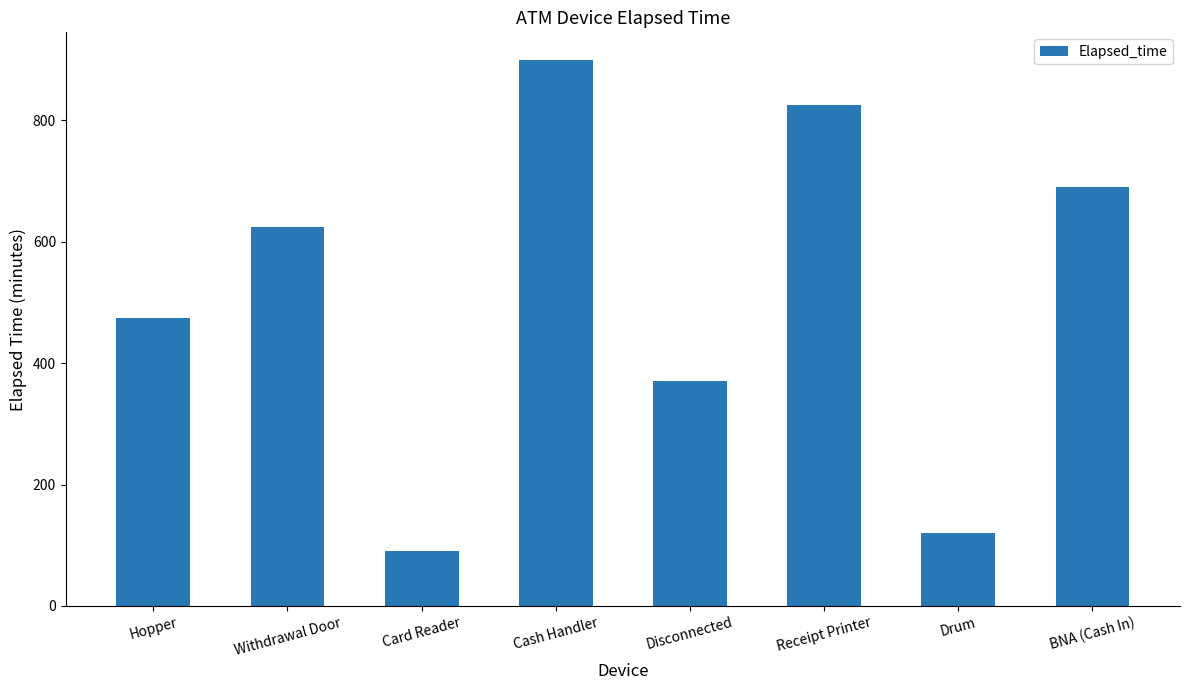

What is the smallest value displayed?

90